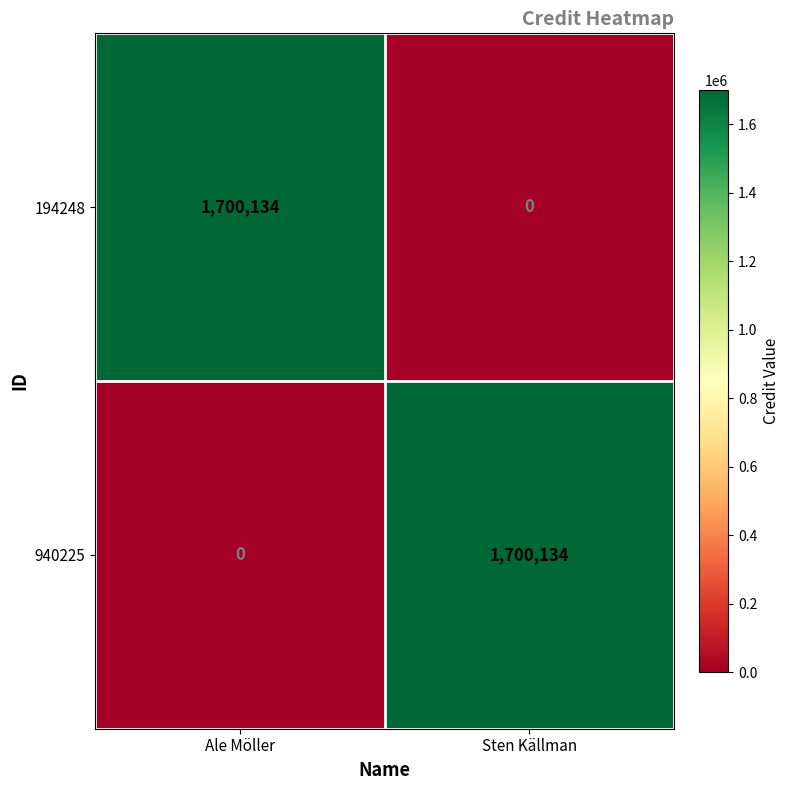

At which label is 940225 closest to 850067?

Ale Möller